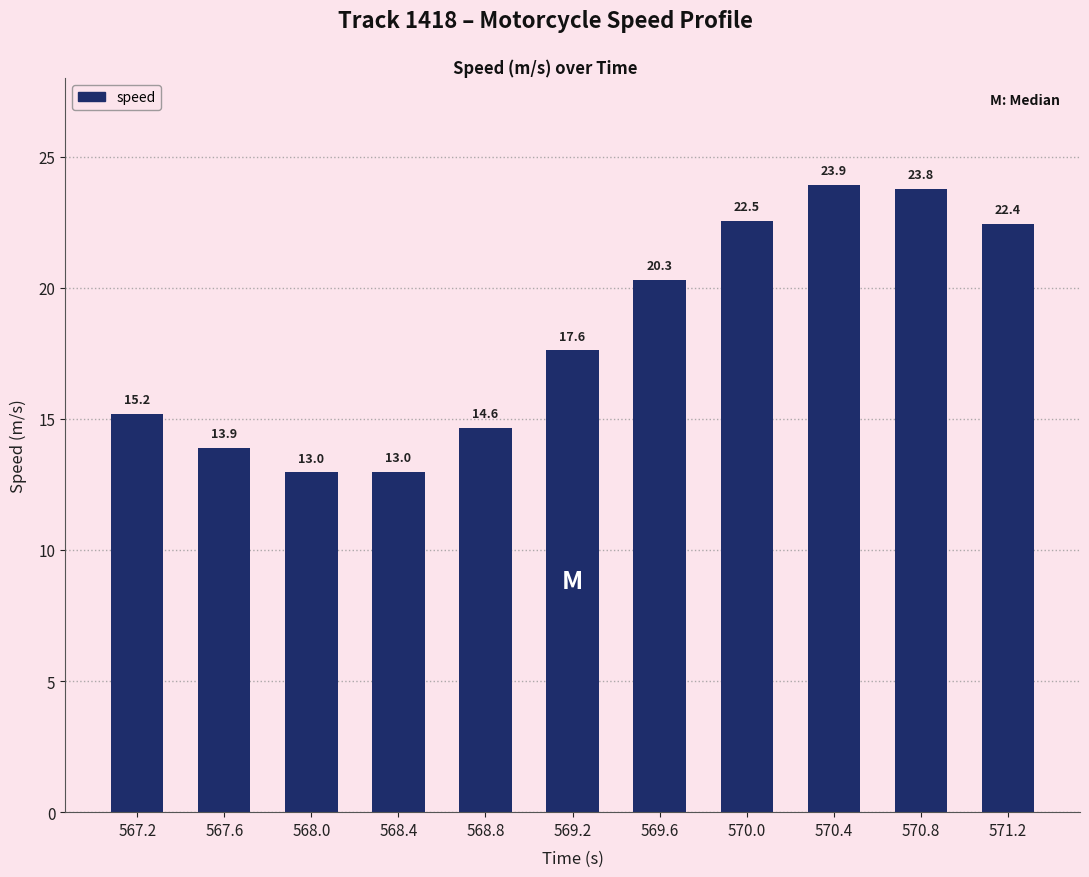

What is the difference between the second highest and second lowest values?

10.8